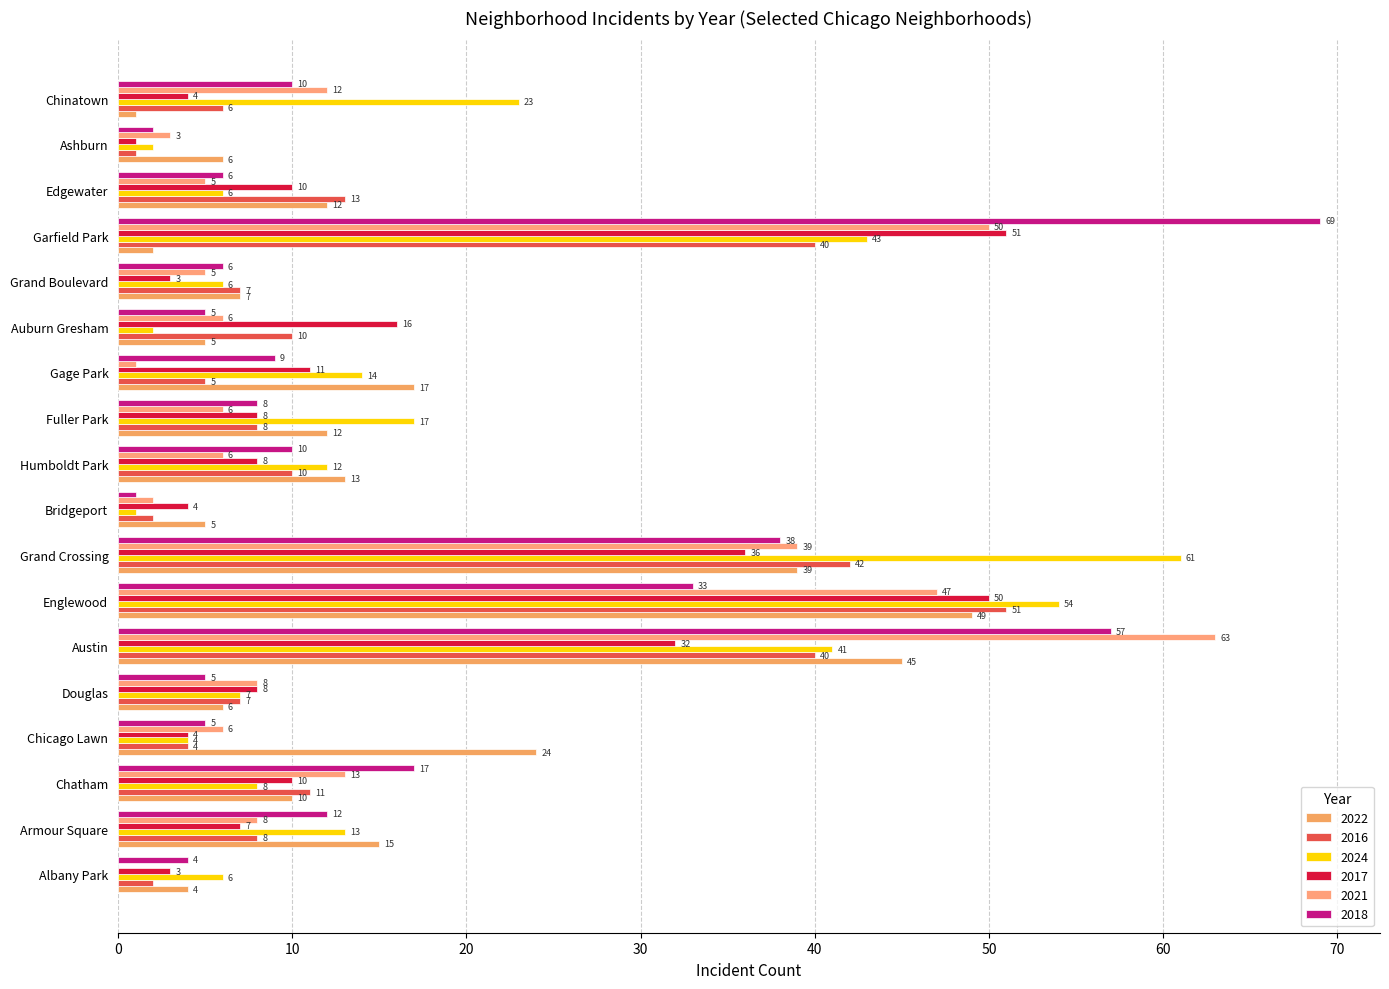

What is the label of the 10th bar from the right?

Bridgeport